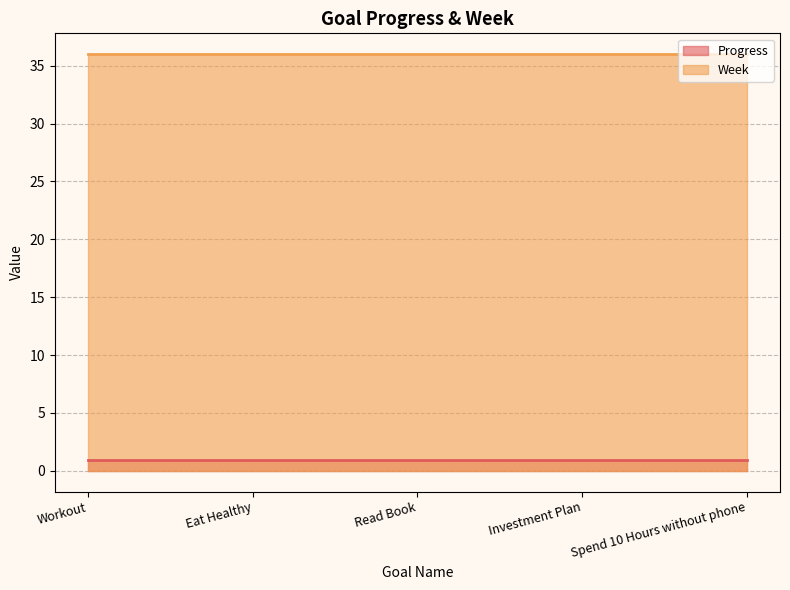

What are all the series names shown in the legend?

Progress, Week